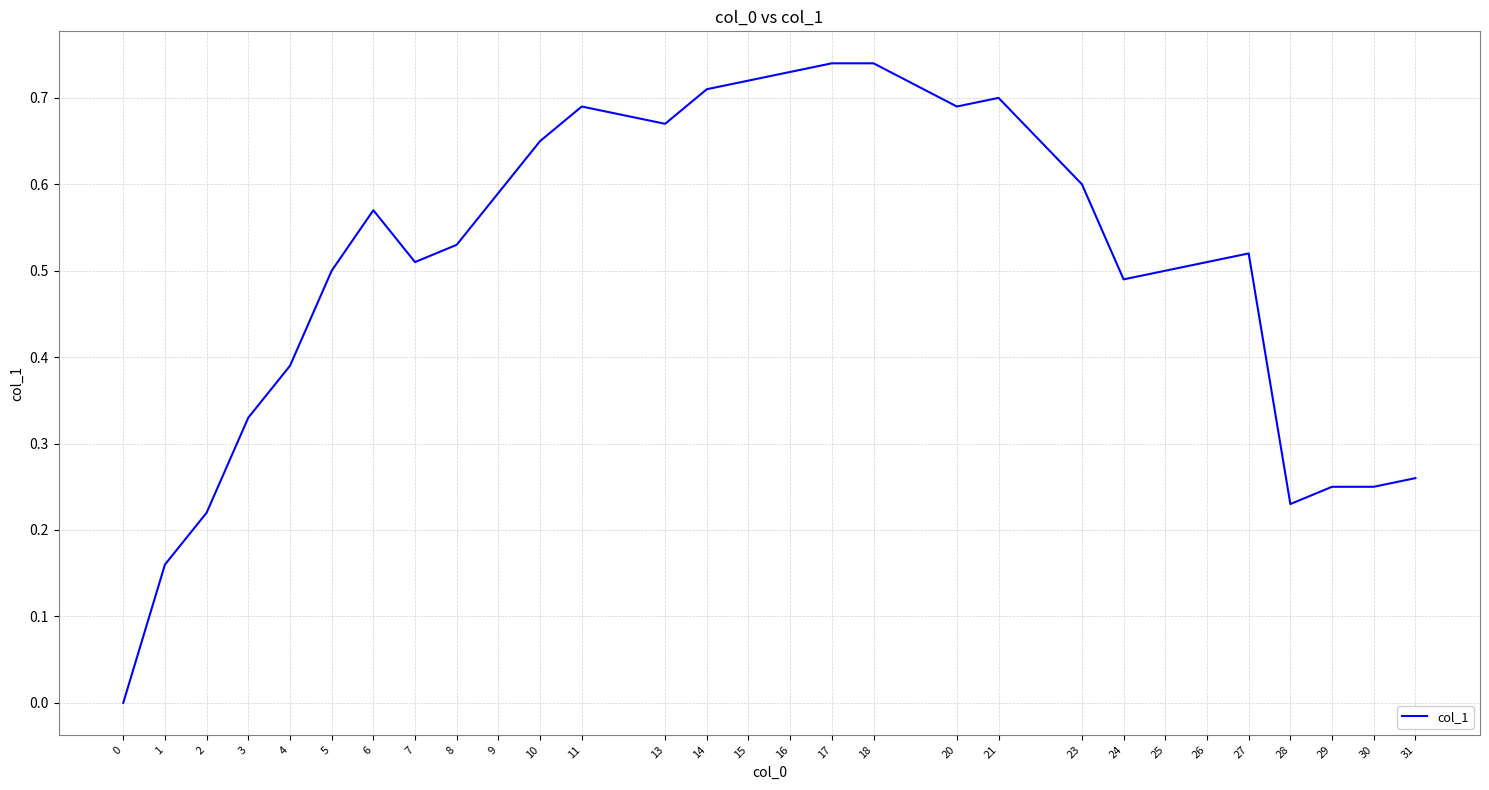

How many lines are shown in the chart?

1